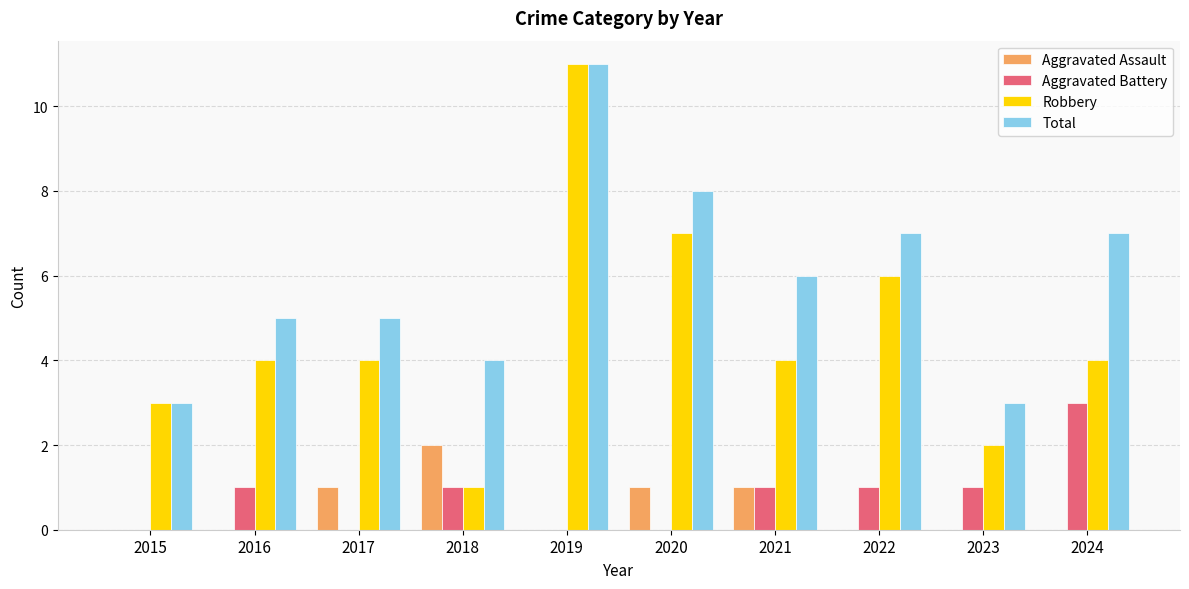

At which label does Aggravated Assault reach its peak?

2018